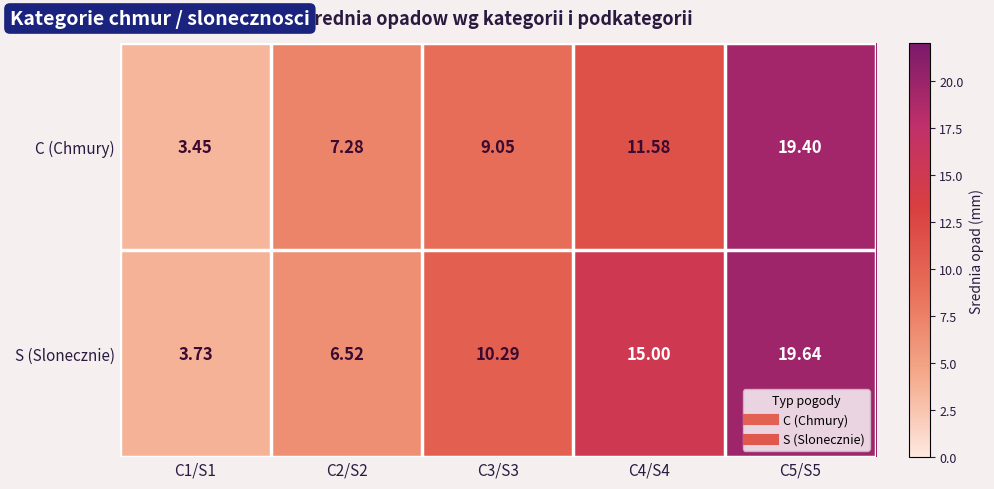

Is the value of S (Slonecznie) at C4/S4 greater than the value of C (Chmury) at C5/S5?

No